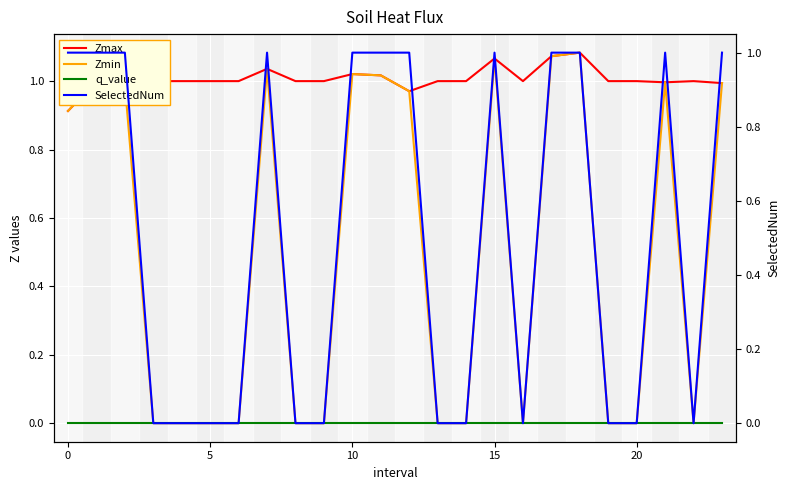

True or false: q_value and Zmax cross at least once.

False